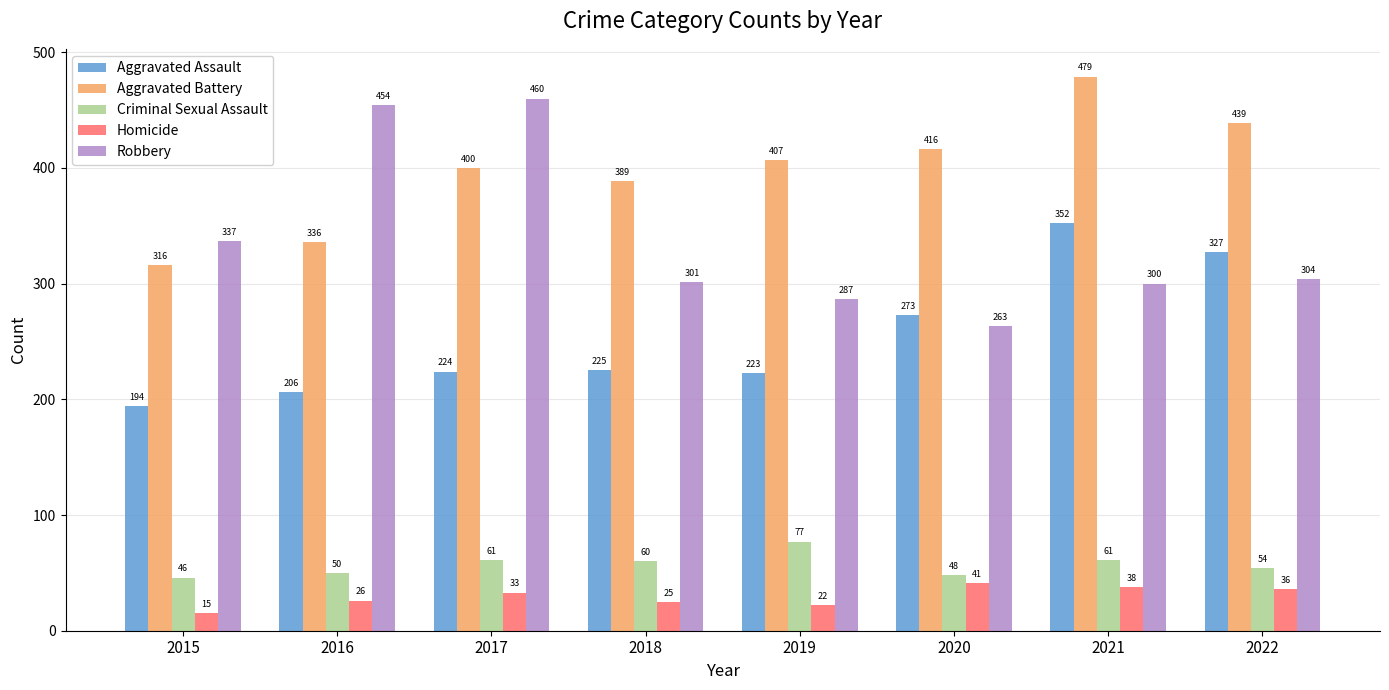

What is the difference between the Robbery values at 2016 and 2017?

6